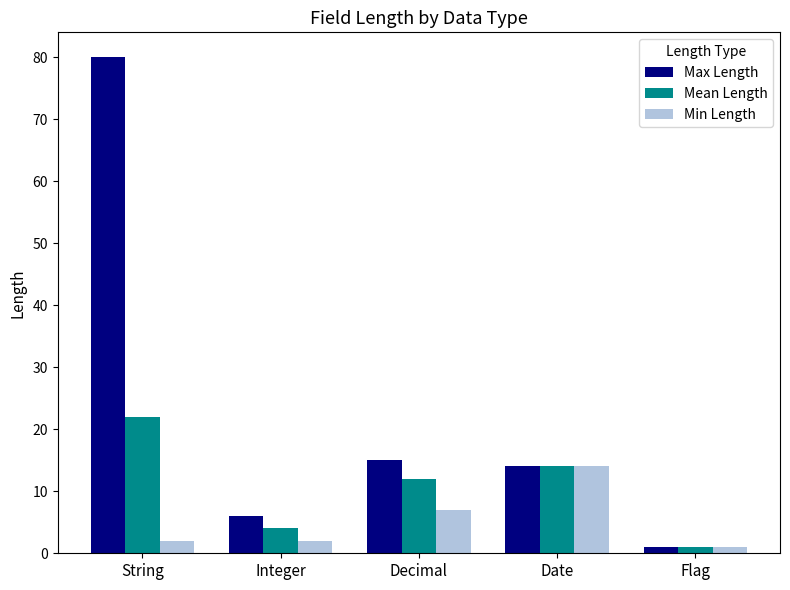

Which series has the largest total across all categories?

Max Length